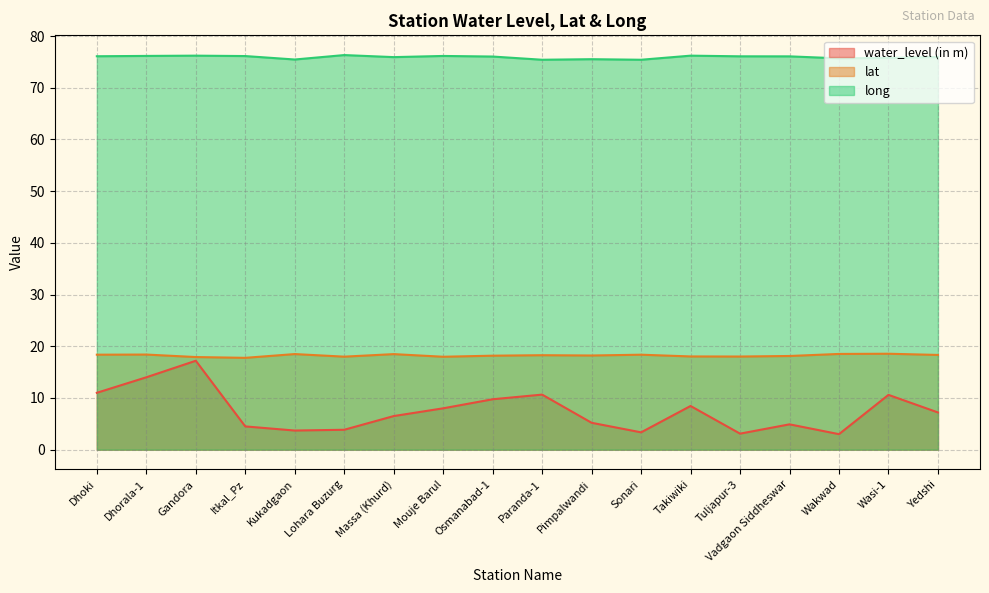

What position from the right is Pimpalwandi?

8